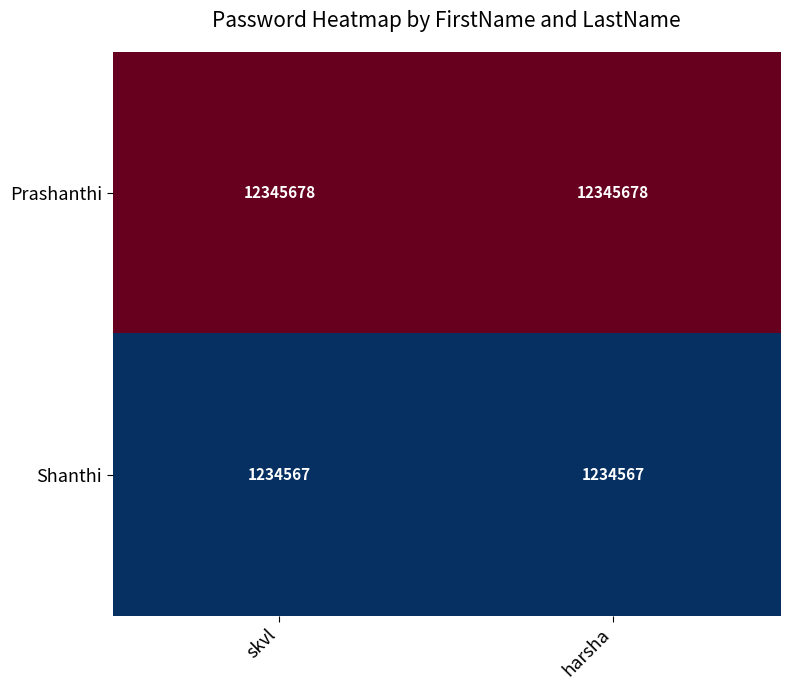

What is the average value of the Shanthi series?

1234567